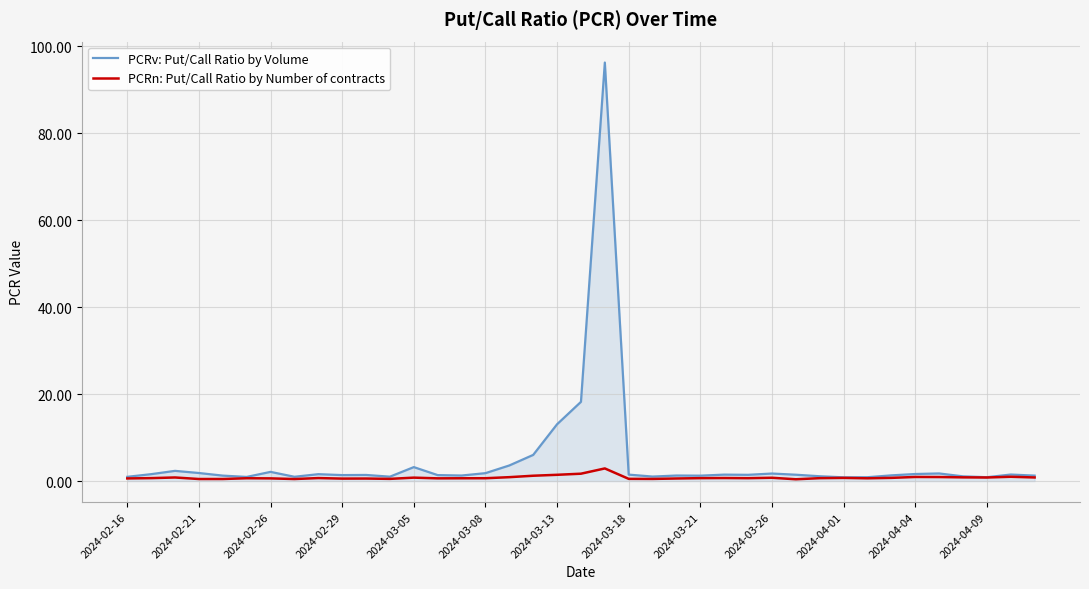

Rank the series by their average value, from highest to lowest.

PCRv: Put/Call Ratio by Volume, PCRn: Put/Call Ratio by Number of contracts